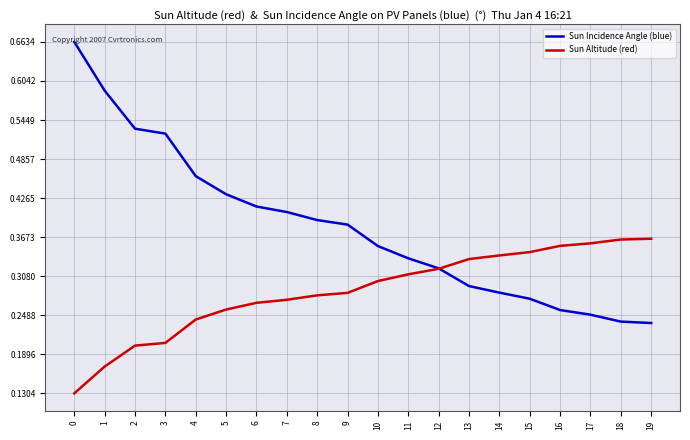

Which series has the largest range (max minus min)?

Sun Incidence Angle (blue)